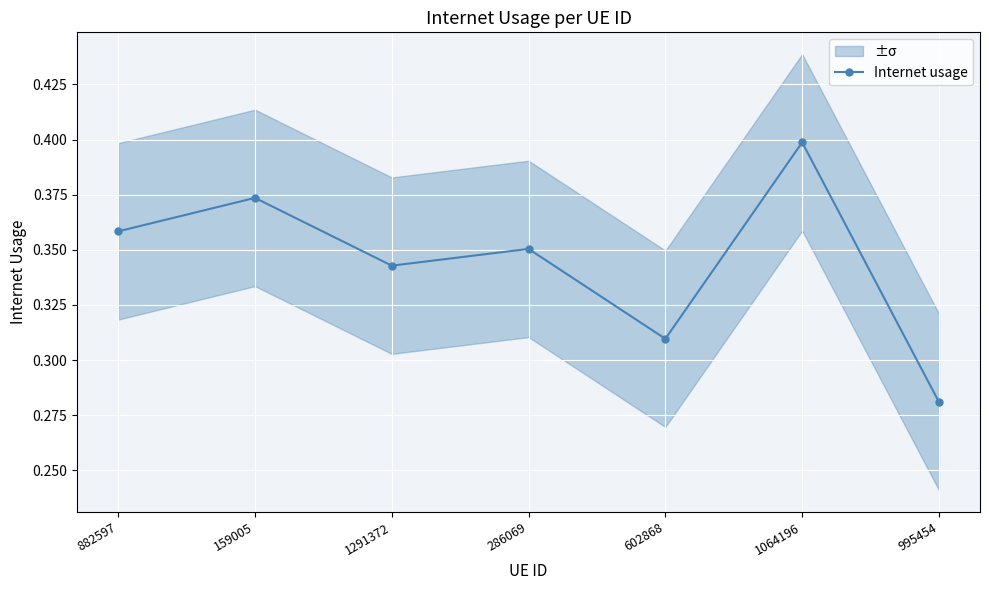

Is it true that the value at 159005 is 0.4?

True